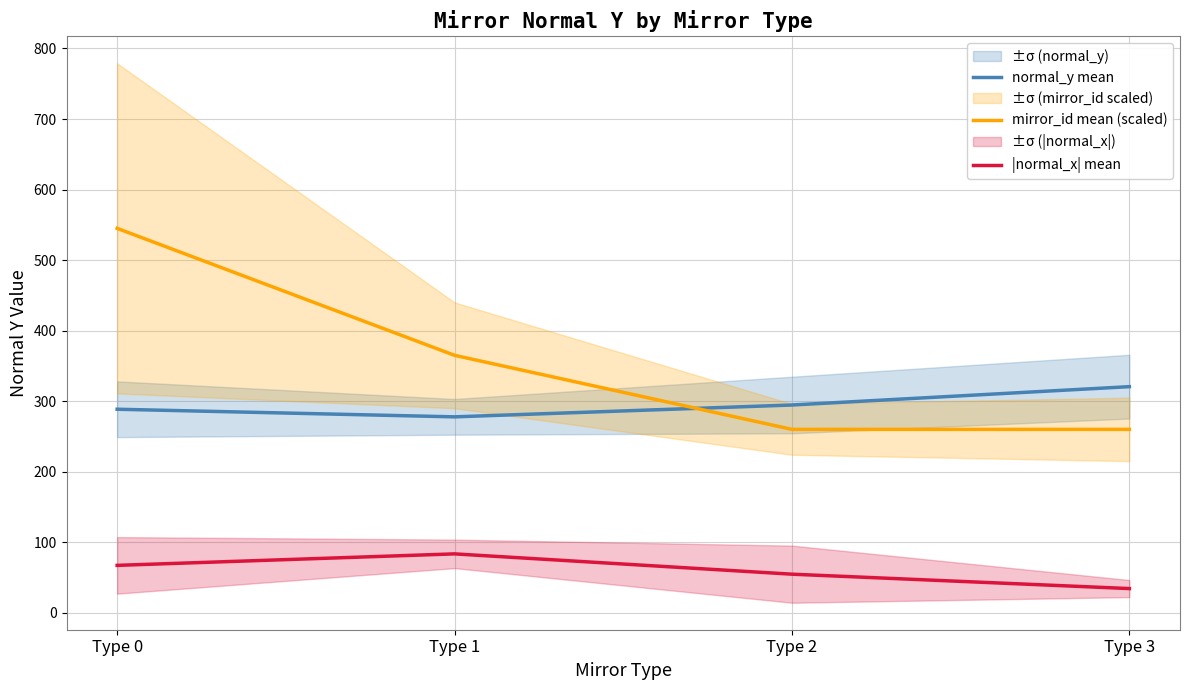

Which has a higher value, Type 2 or Type 3?

Type 3